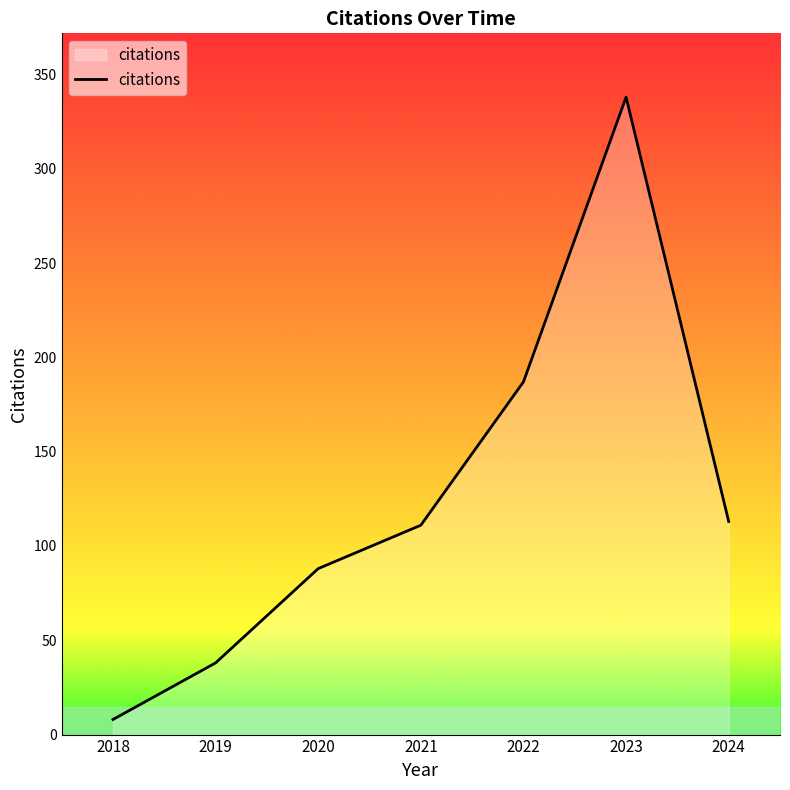

Between 2024 and 2019, which is larger?

2024